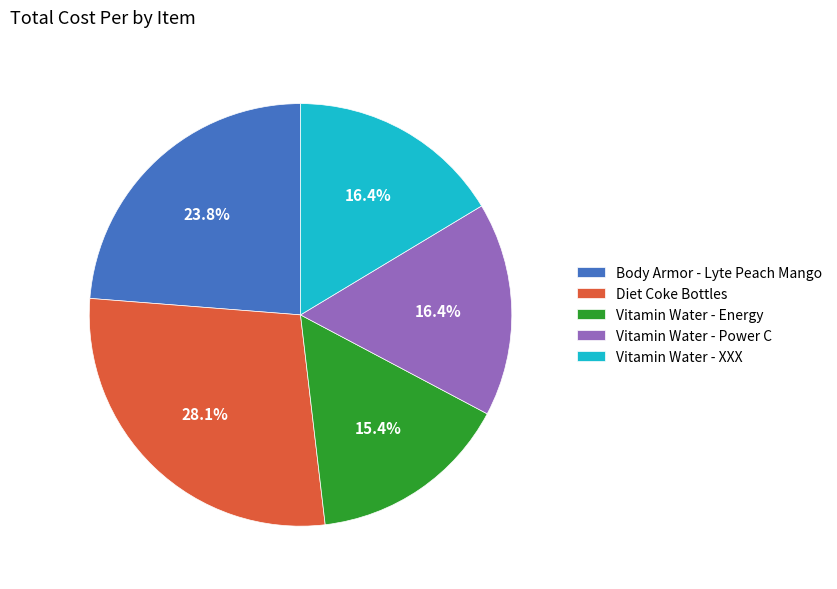

What is the smallest slice in the pie chart?

Vitamin Water - Energy